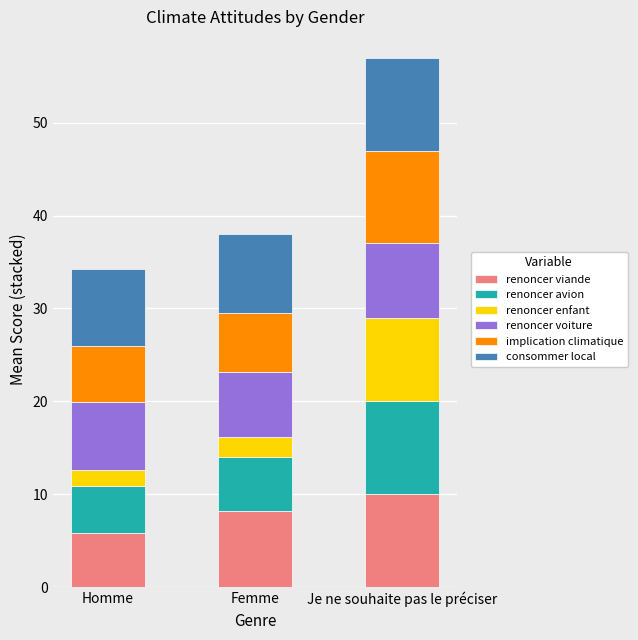

How many series are shown in this chart?

6